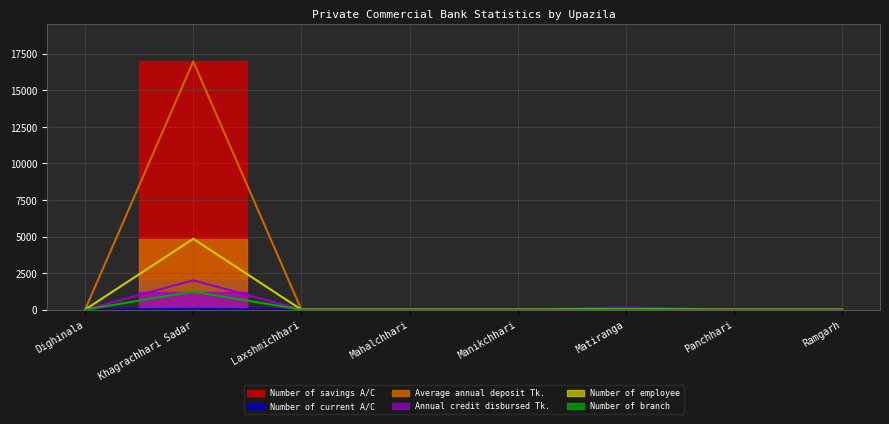

True or false: Number of savings A/C and Number of branch cross at least once.

False